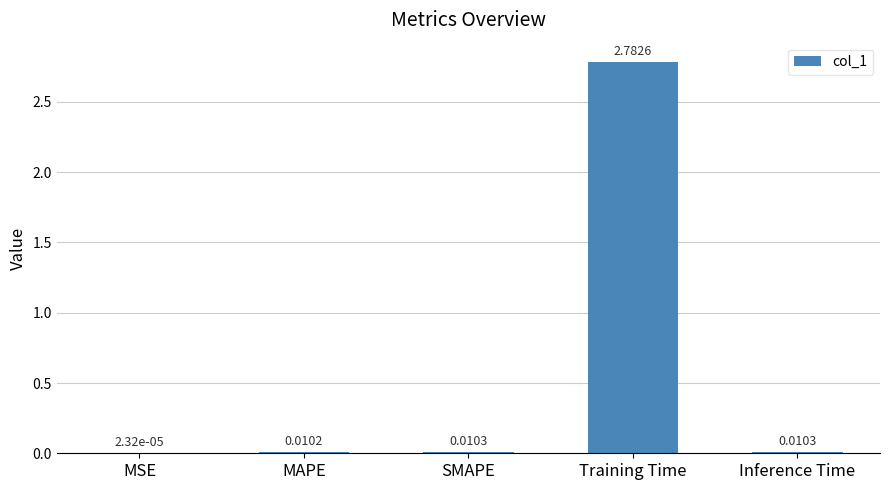

Which category has the highest value across all series?

Training Time